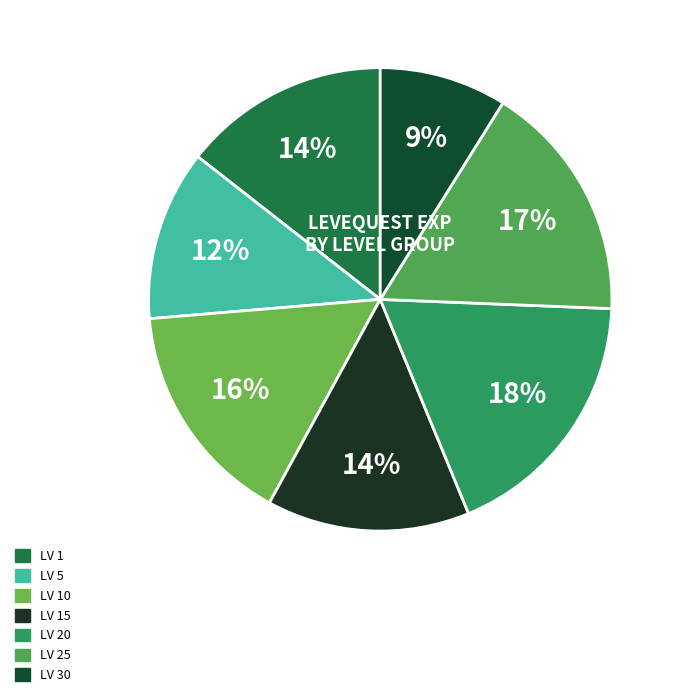

Is there a majority slice in this chart?

No